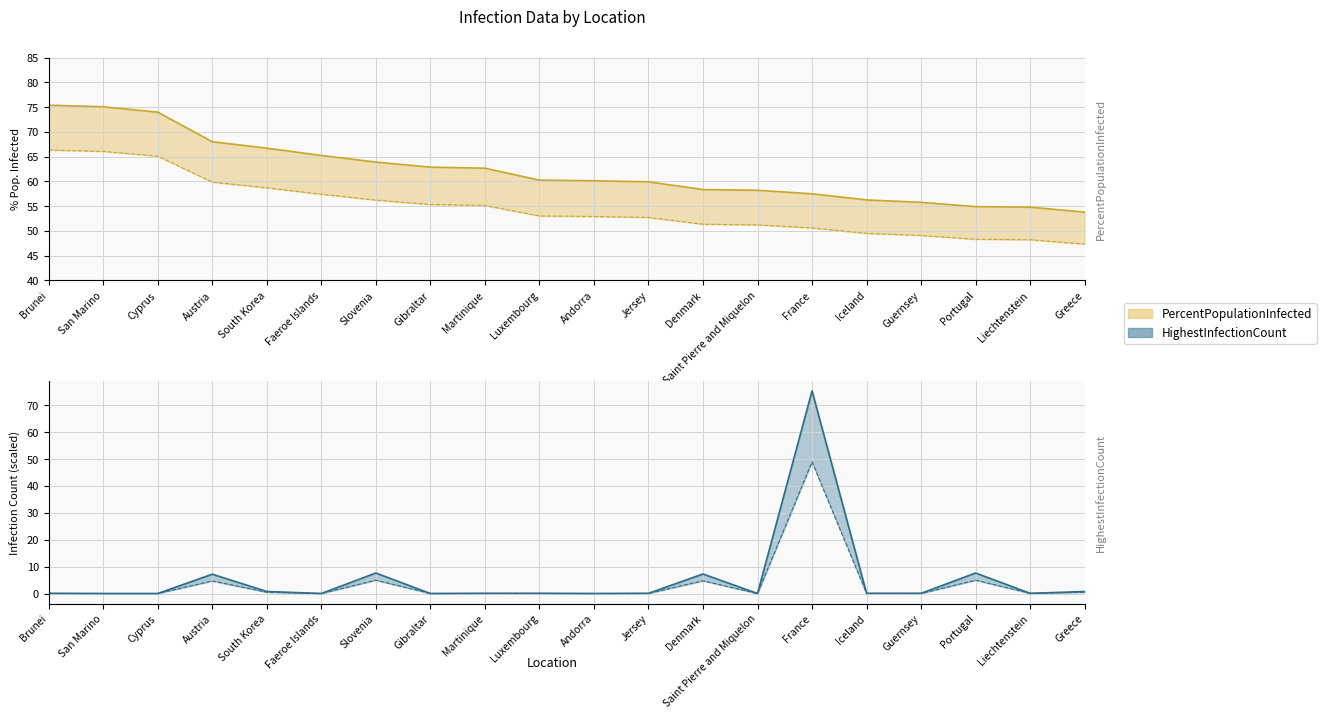

Where is the first local minimum for HighestInfectionCount_scaled?

San Marino